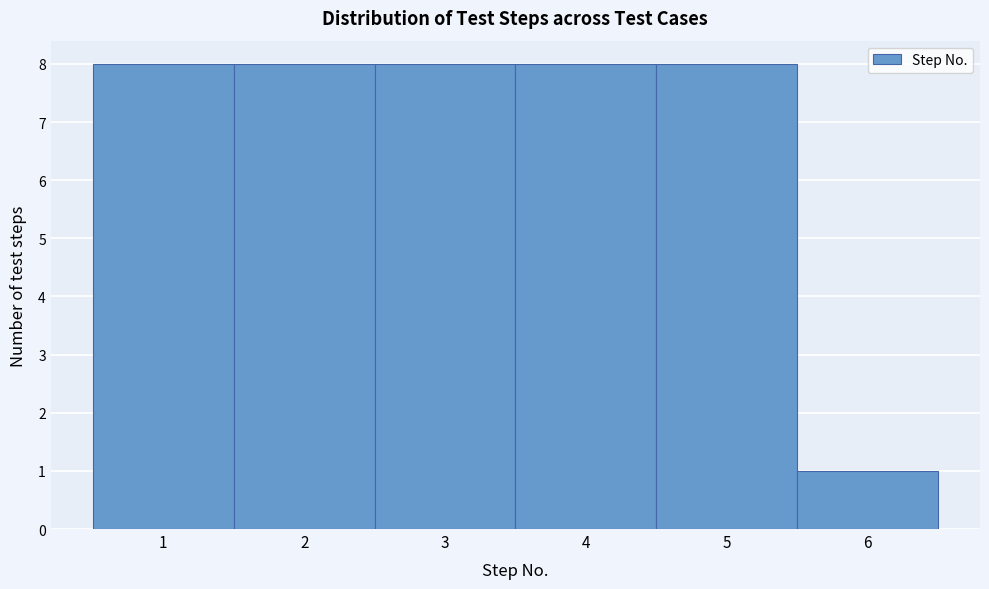

Reading left to right, transcribe this chart: for each bar, give the range it covers on the x-axis and its height. The values are not printed on the chart, so give them approximately, as read against the axis.

0.5 to 1.5: 8
1.5 to 2.5: 8
2.5 to 3.5: 8
3.5 to 4.5: 8
4.5 to 5.5: 8
5.5 to 6.5: 1